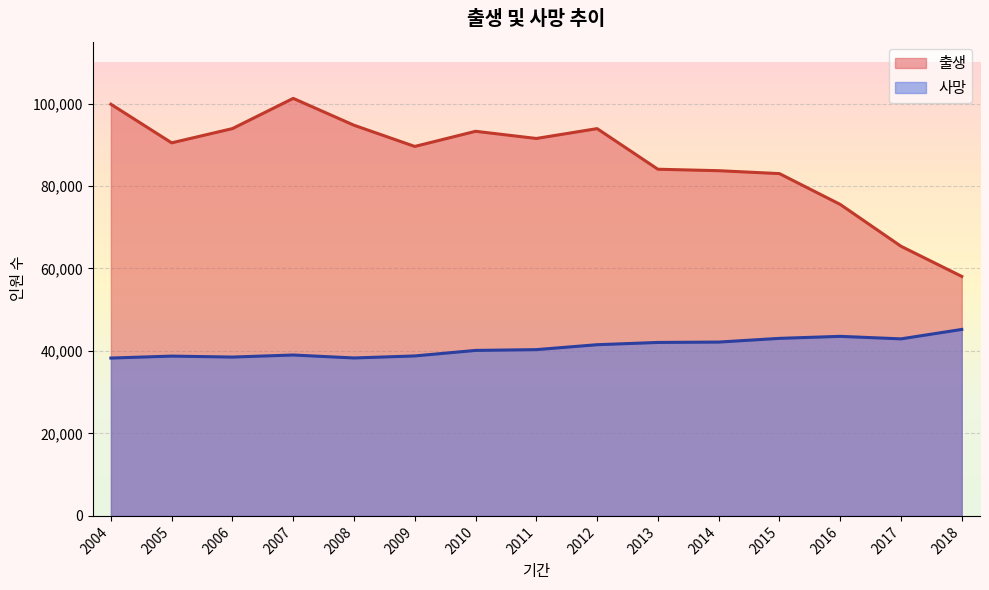

Does the chart display data point markers on the line(s)?

No